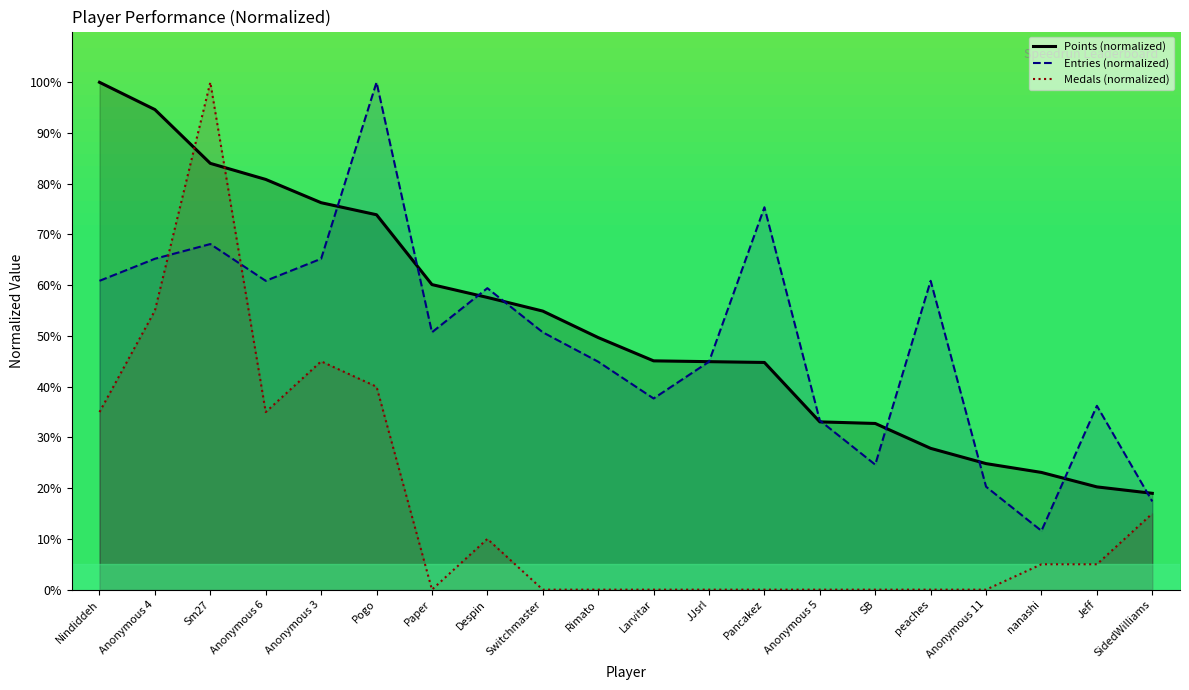

What is the lowest value of the Entries (normalized) series?

11.6